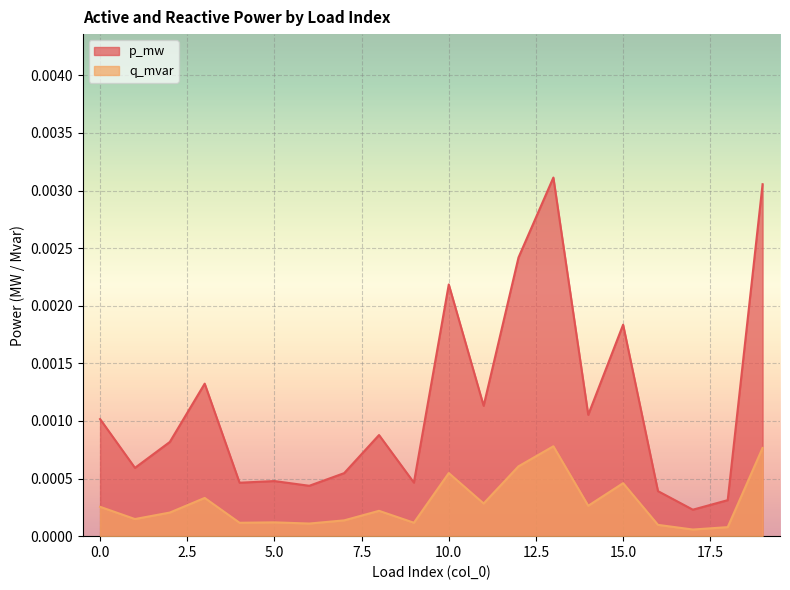

Is it true that q_mvar equals 0.0 at 11?

False